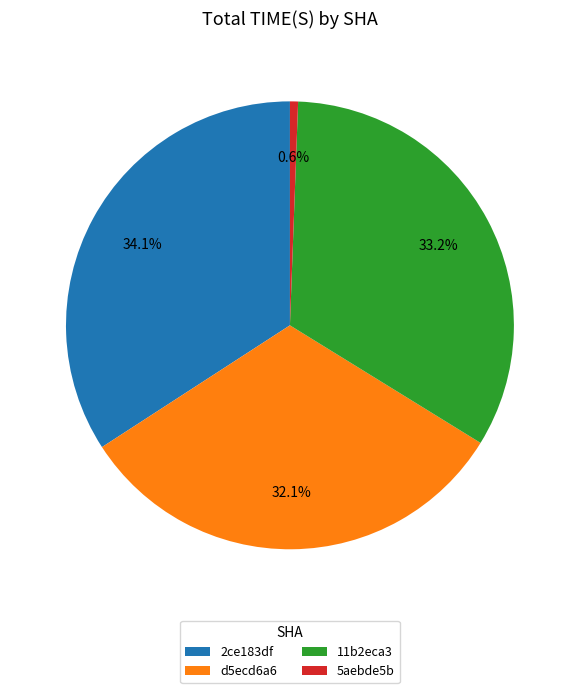

What is the smallest slice in the pie chart?

5aebde5b